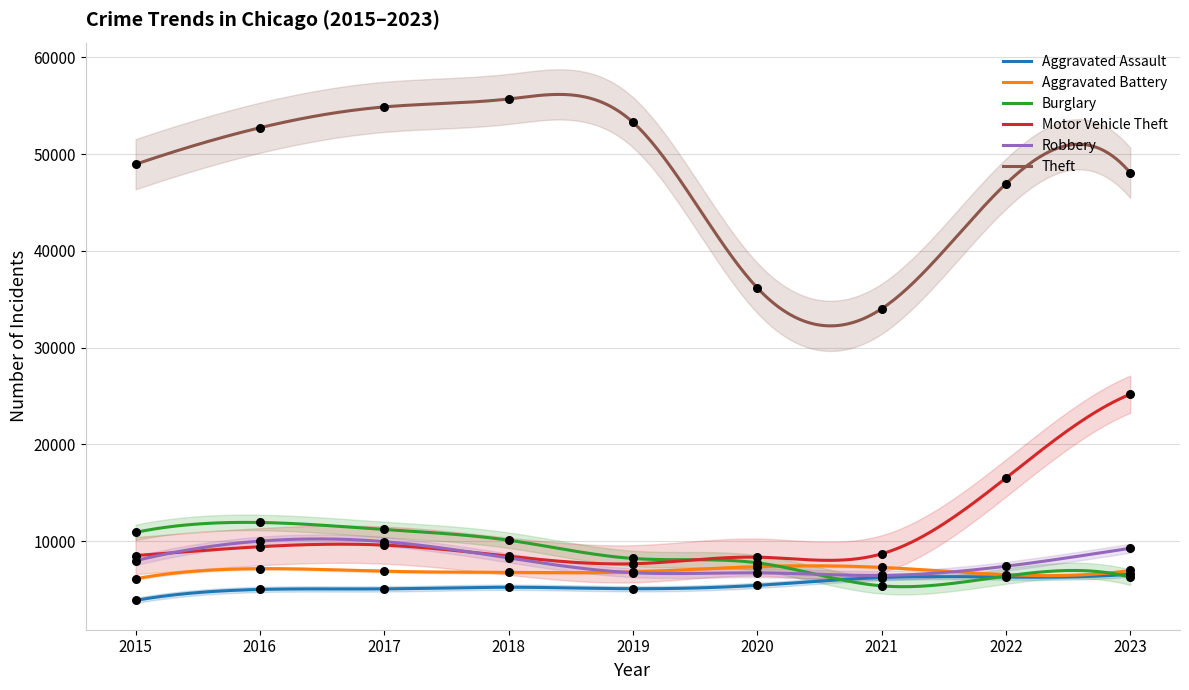

What is the total value across all series at 2015?

86339